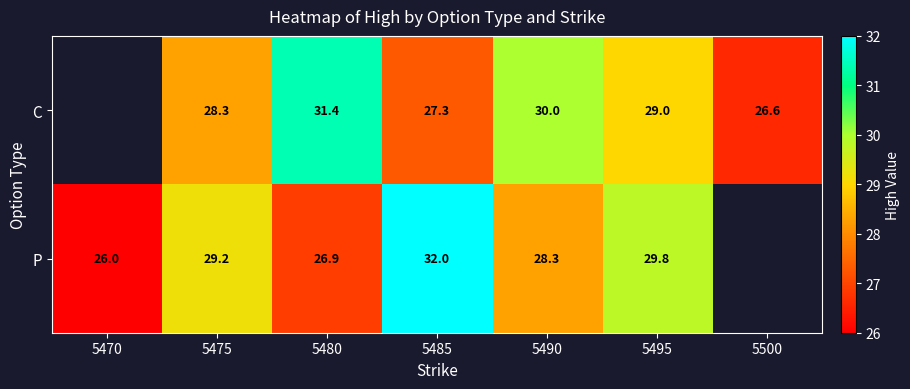

What is the sum of the C values at 5500 and 5495?

55.6